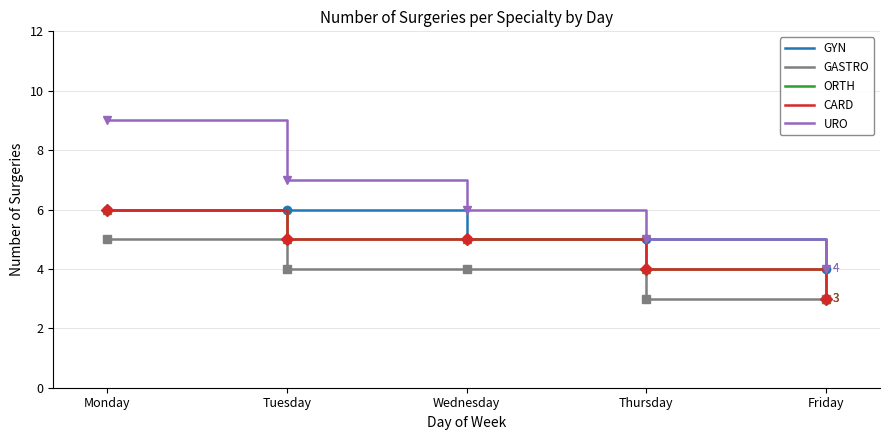

True or false: ORTH and GYN intersect in this chart.

False